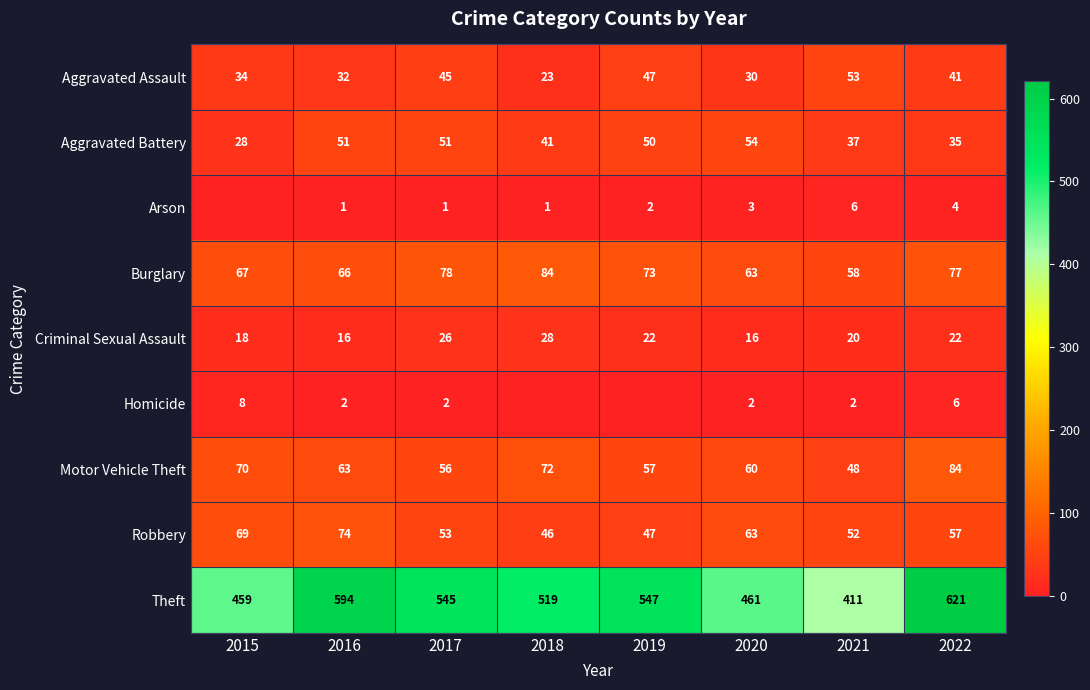

The Aggravated Battery series shows 28 at 2015. True or false?

True